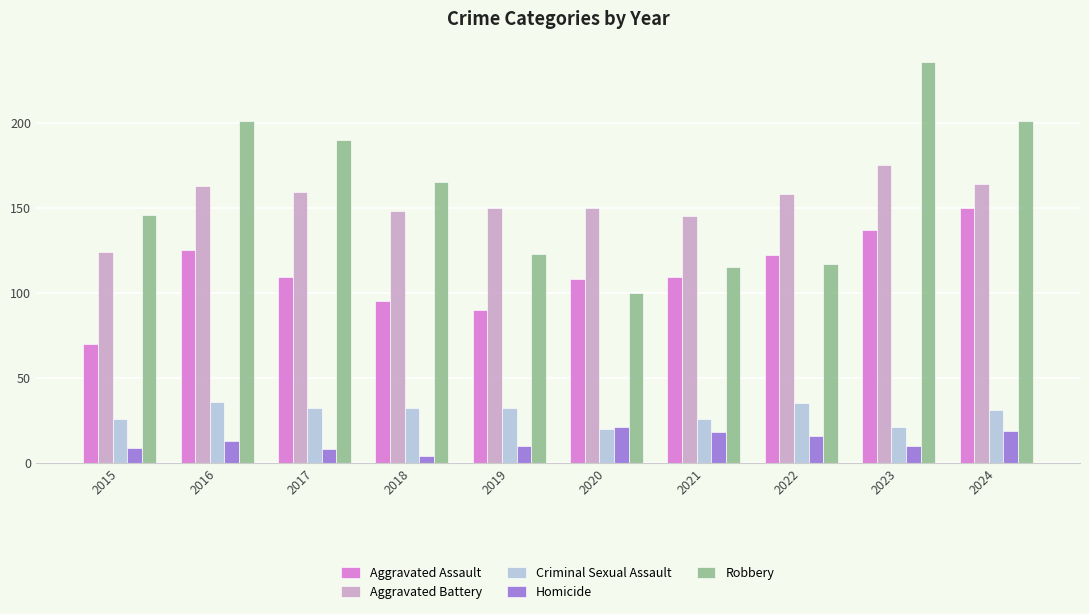

Which category has the lowest value across all series?

2018